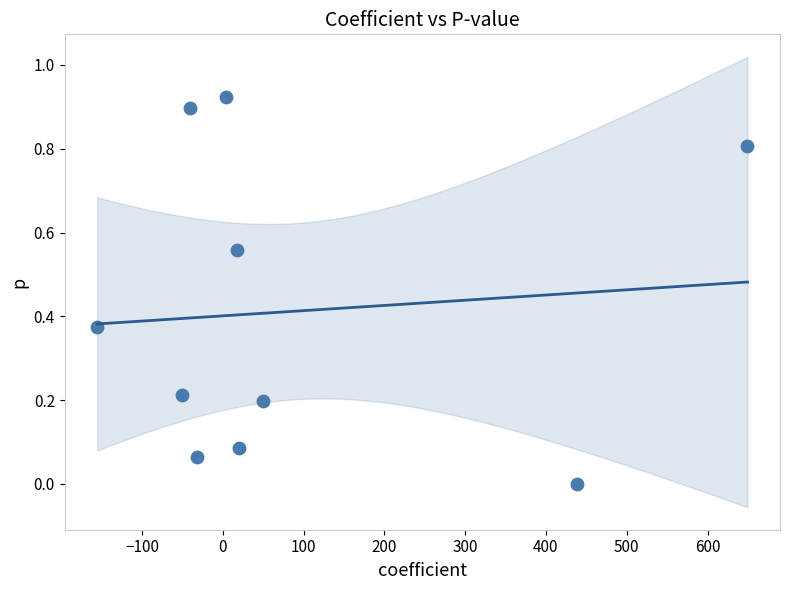

What is the range of X values (max minus min)?

805.2